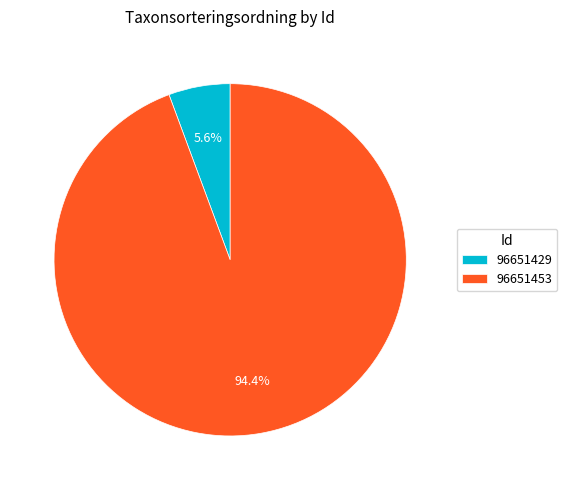

Which category accounts for the majority?

96651453